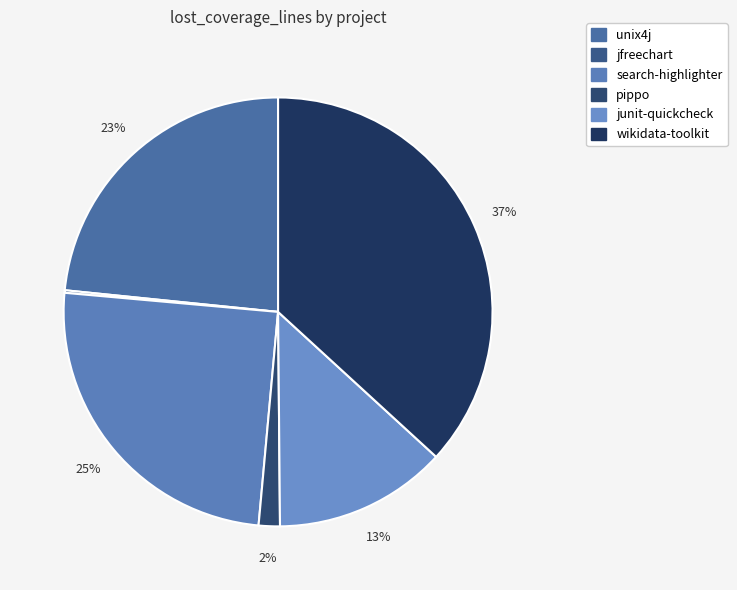

To the nearest percent, what is the average slice percentage?

17%